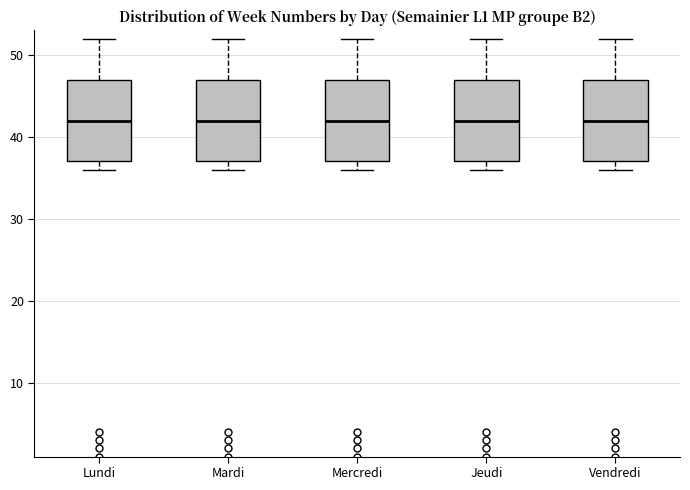

Where does the median line of the box for Mardi sit on the y-axis? The values are not printed on the chart, so give them approximately, as read against the axis.

42